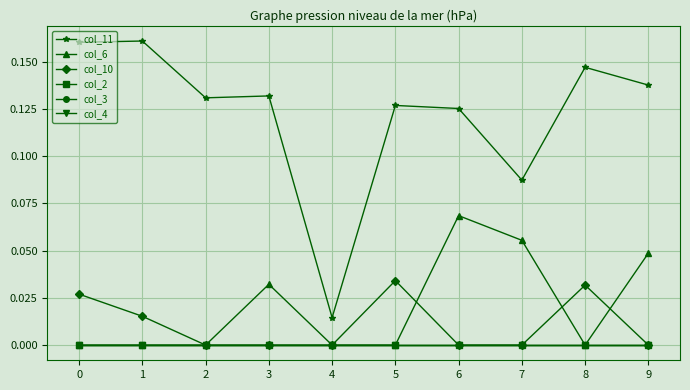

How many interior local peaks does the col_10 series have?

2